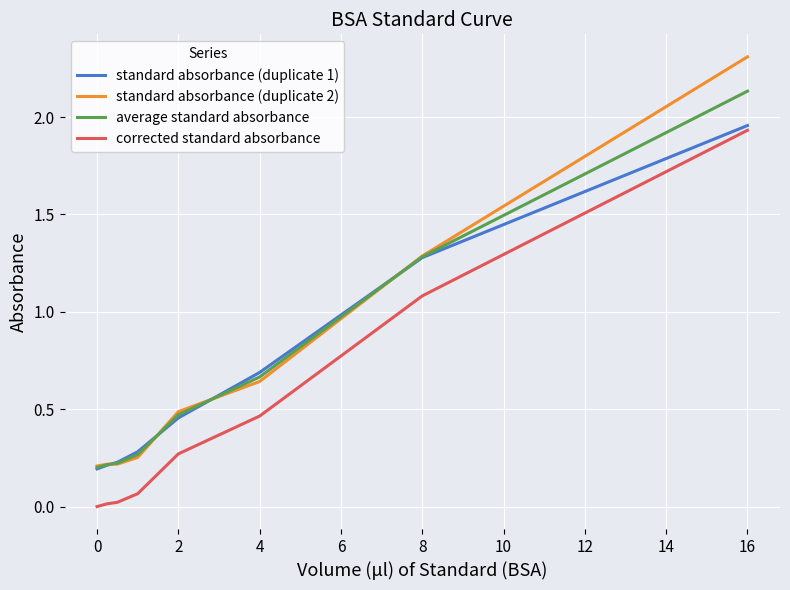

What is the highest value of the standard absorbance (duplicate 2) series?

2.3